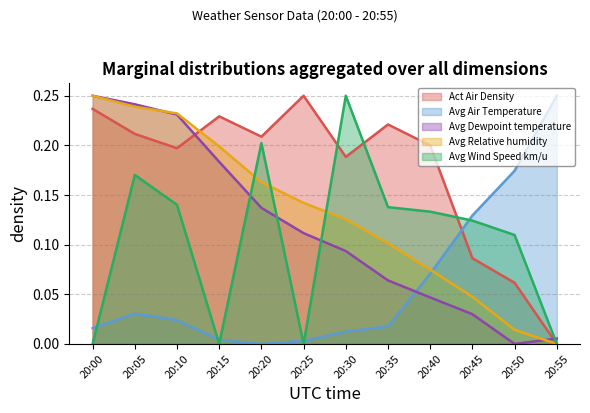

Rank the series at 20:50 from highest to lowest value.

Avg Air Temperature, Avg Wind Speed km/u, Act Air Density, Avg Relative humidity, Avg Dewpoint temperature